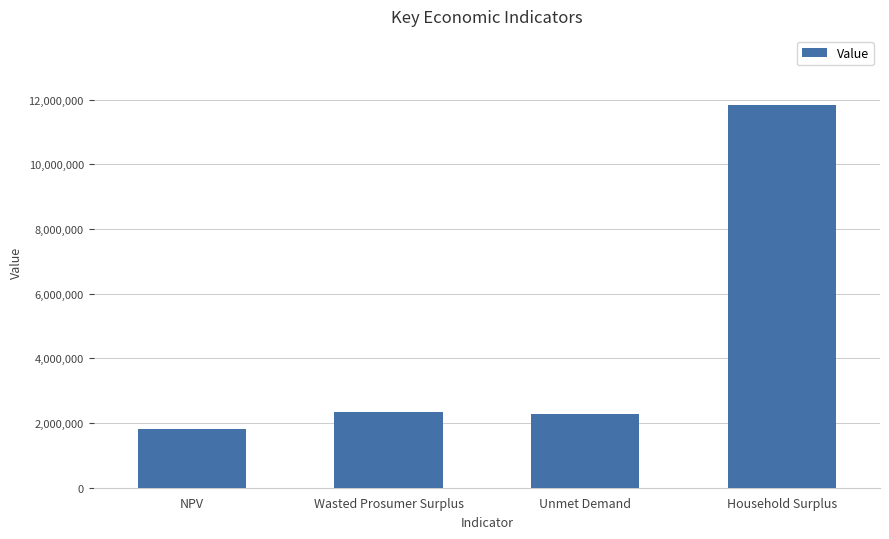

What is the sum of the values at Unmet Demand and NPV?

4070234.1